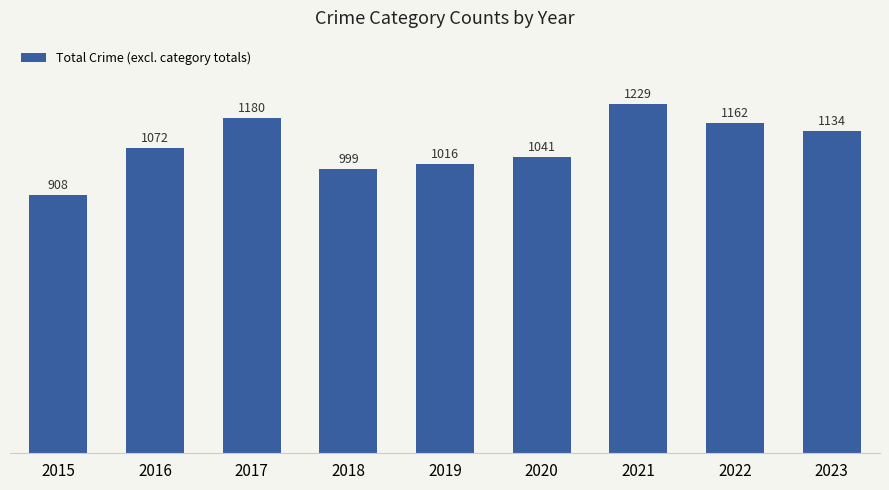

What is the change in value from 2015 to 2019?

+108